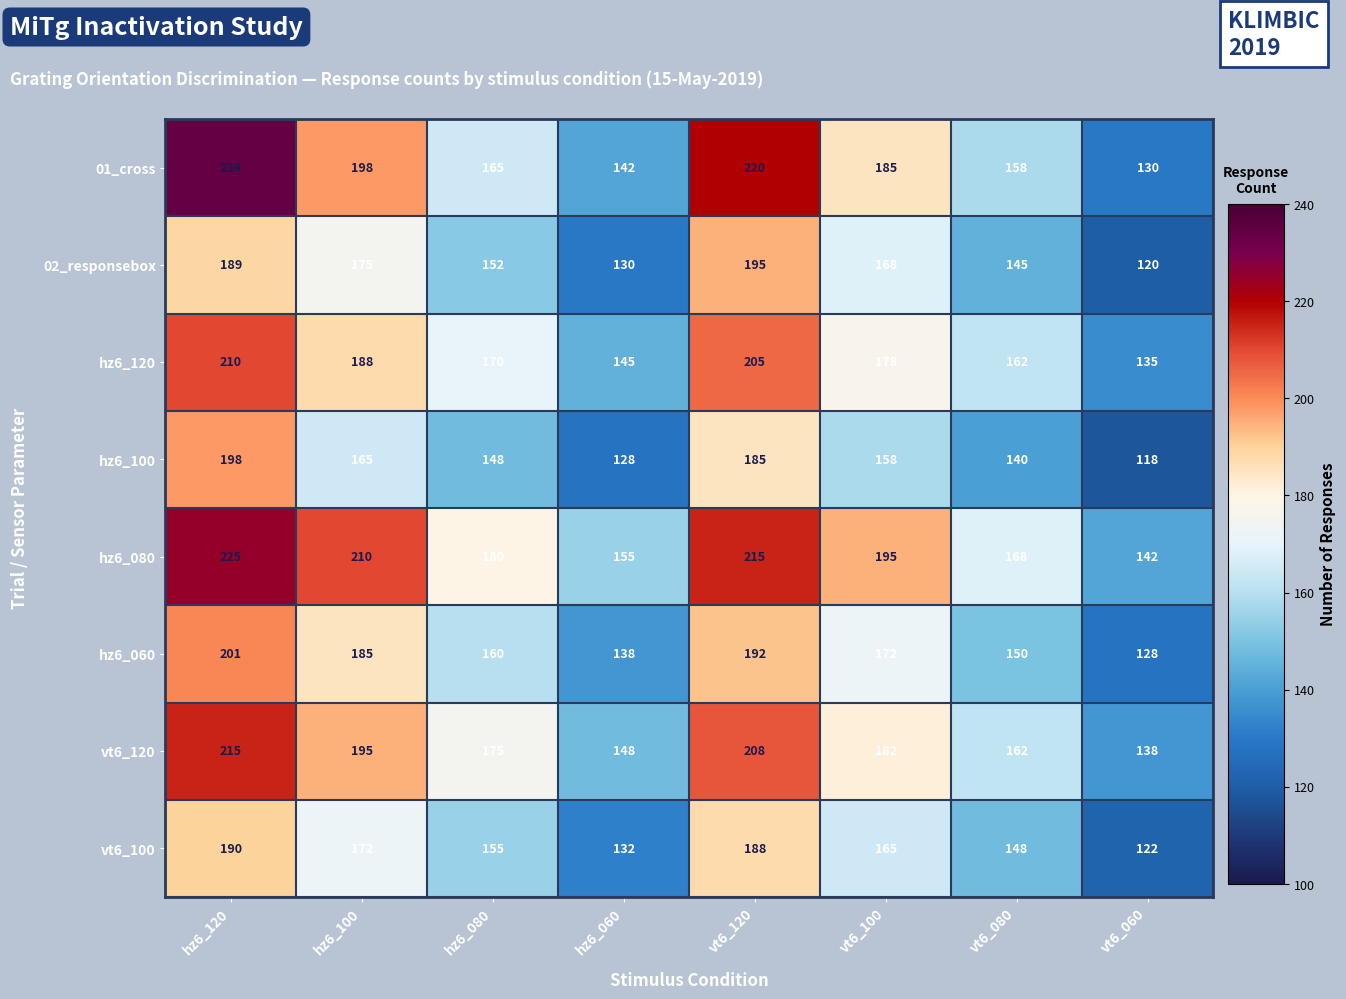

Is it true that vt6_100 equals 190 at hz6_120?

True